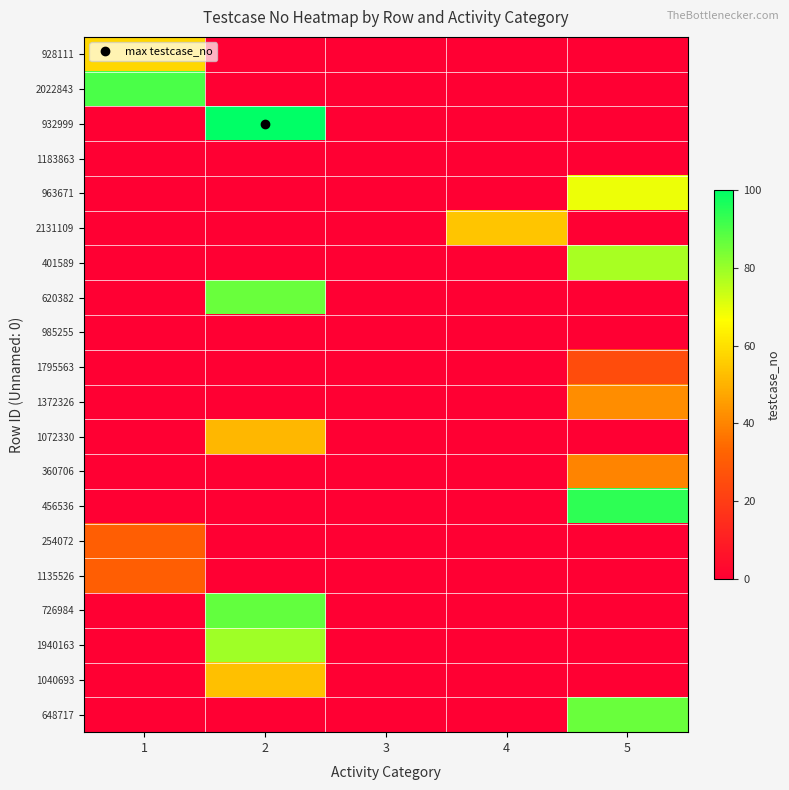

Reading left to right, extract all data points from this chart.

928111: 1=58	2=0	3=0	4=0	5=0
2022843: 1=90	2=0	3=0	4=0	5=0
932999: 1=0	2=100	3=0	4=0	5=0
1183863: 1=0	2=0	3=0	4=0	5=0
963671: 1=0	2=0	3=0	4=0	5=69
2131109: 1=0	2=0	3=0	4=54	5=0
401589: 1=0	2=0	3=0	4=0	5=78
620382: 1=0	2=86	3=0	4=0	5=0
985255: 1=0	2=0	3=0	4=0	5=0
1795563: 1=0	2=0	3=0	4=0	5=25
1372326: 1=0	2=0	3=0	4=0	5=42
1072330: 1=0	2=51	3=0	4=0	5=0
360706: 1=0	2=0	3=0	4=0	5=40
456536: 1=0	2=0	3=0	4=0	5=94
254072: 1=31	2=0	3=0	4=0	5=0
1135526: 1=31	2=0	3=0	4=0	5=0
726984: 1=0	2=87	3=0	4=0	5=0
1940163: 1=0	2=79	3=0	4=0	5=0
1040693: 1=0	2=53	3=0	4=0	5=0
648717: 1=0	2=0	3=0	4=0	5=86